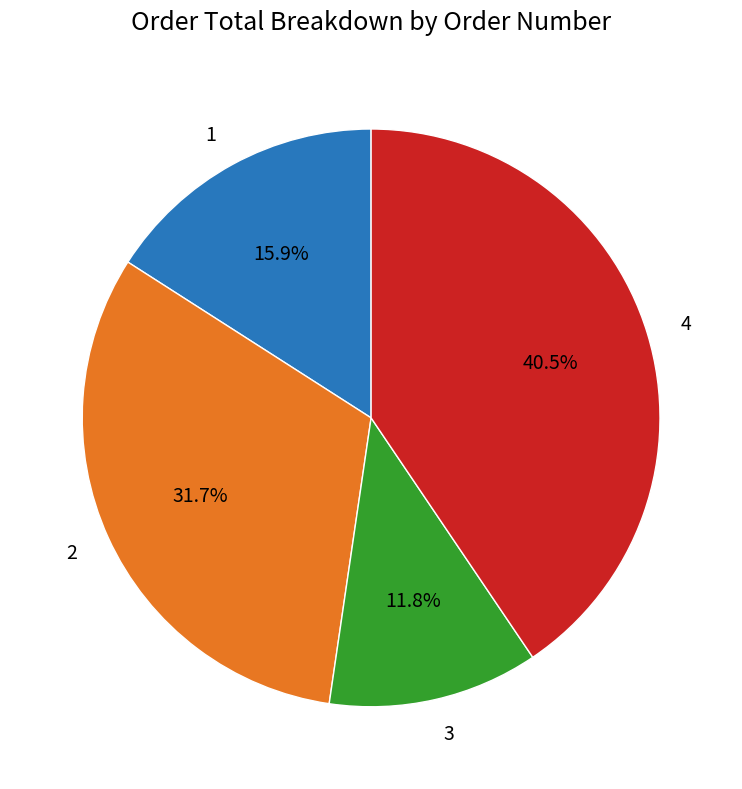

Combined, do 1 and 3 account for over 50%?

No